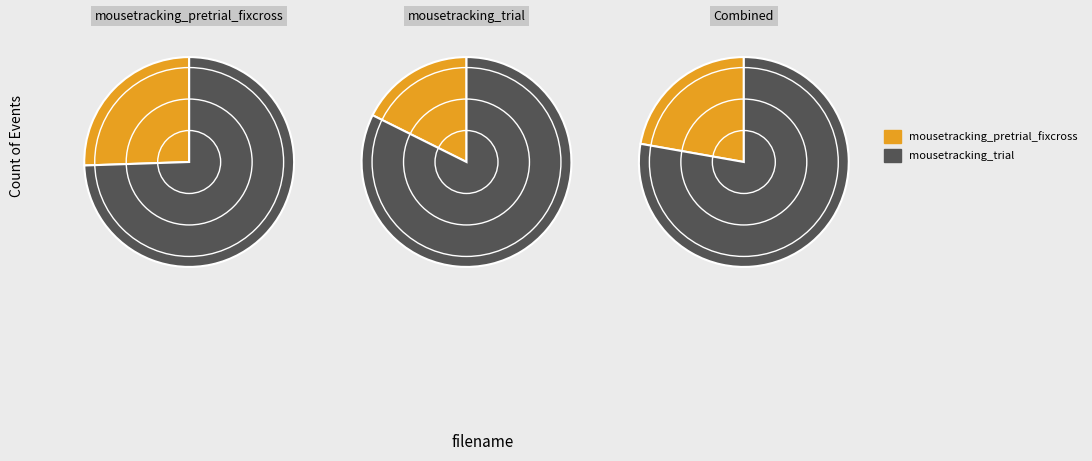

Does mousetracking_pretrial_fixcross represent more than half of the total?

No